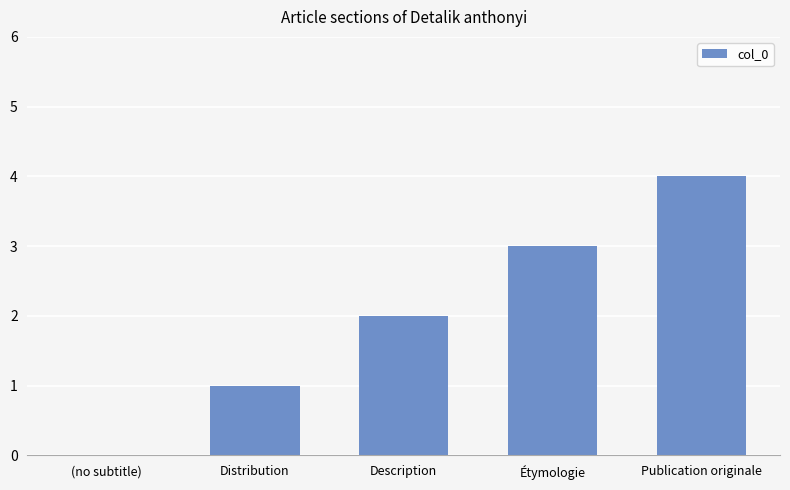

What is the sum of the values at (no subtitle) and Publication originale?

4